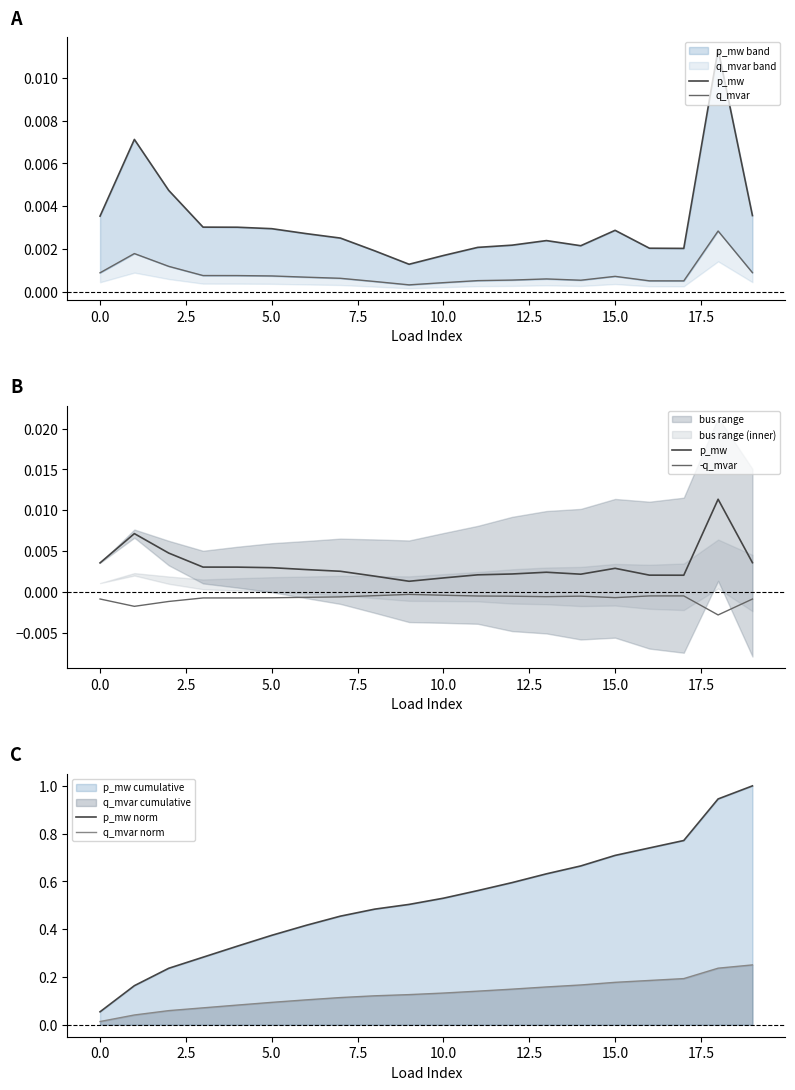

Is it true that q_mvar norm equals 0.1 at 5.0?

True